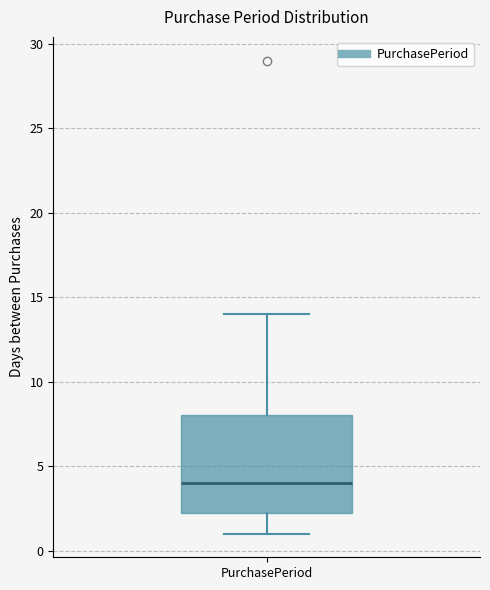

Transcribe this box plot: give where the median line is, the range the box spans, and where the two whiskers end, as read against the y-axis. The values are not printed on the chart, so give them approximately, as read against the axis.

median 4.0, box 2.5 to 8.0, whiskers 1.0 to 14.0